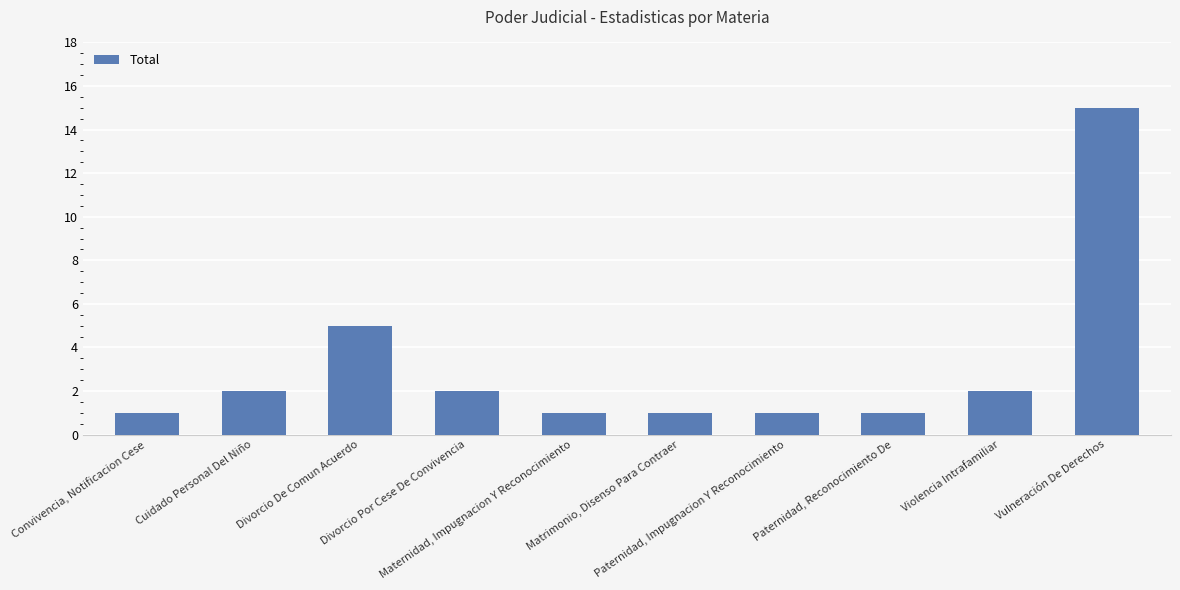

What is the difference between the maximum and minimum values?

14